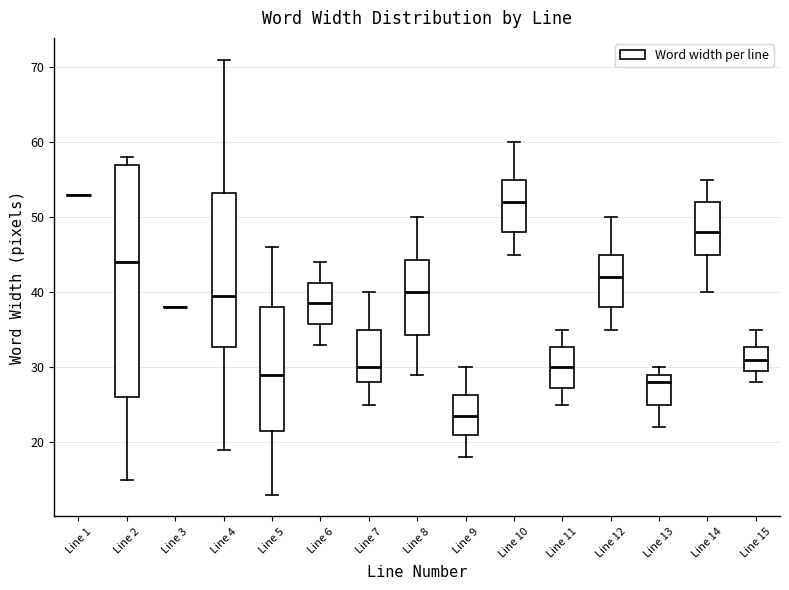

Reading left to right, transcribe this box plot: for each box, give where its median line is, the range the box spans, and where its two whiskers end, as read against the y-axis. The values are not printed on the chart, so give them approximately, as read against the axis.

Line 1: box collapsed to a line at 53, whiskers 53 to 53
Line 2: median 44, box 26 to 57, whiskers 15 to 58
Line 3: box collapsed to a line at 38, whiskers 38 to 38
Line 4: median 40, box 33 to 53, whiskers 19 to 71
Line 5: median 29, box 22 to 38, whiskers 13 to 46
Line 6: median 39, box 36 to 41, whiskers 33 to 44
Line 7: median 30, box 28 to 35, whiskers 25 to 40
Line 8: median 40, box 34 to 44, whiskers 29 to 50
Line 9: median 24, box 21 to 26, whiskers 18 to 30
Line 10: median 52, box 48 to 55, whiskers 45 to 60
Line 11: median 30, box 27 to 33, whiskers 25 to 35
Line 12: median 42, box 38 to 45, whiskers 35 to 50
Line 13: median 28, box 25 to 29, whiskers 22 to 30
Line 14: median 48, box 45 to 52, whiskers 40 to 55
Line 15: median 31, box 30 to 33, whiskers 28 to 35